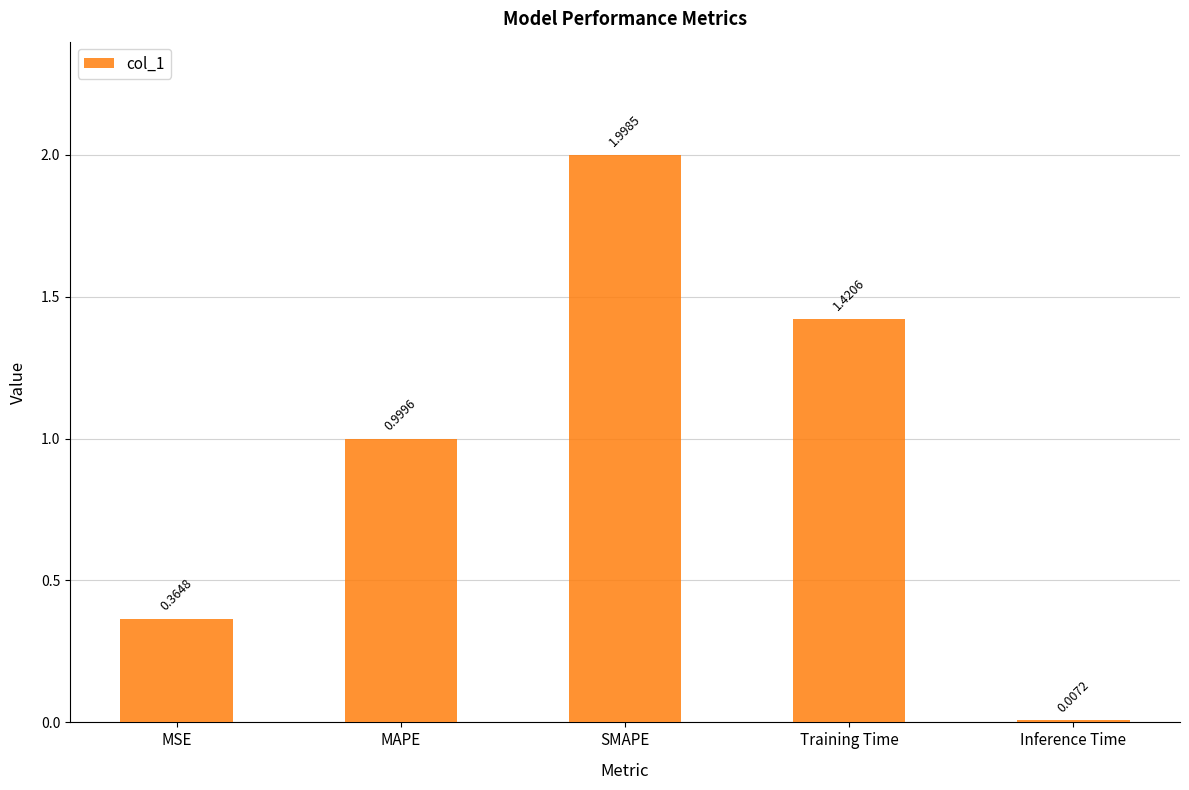

Where is the data nearest to the value 1?

MAPE